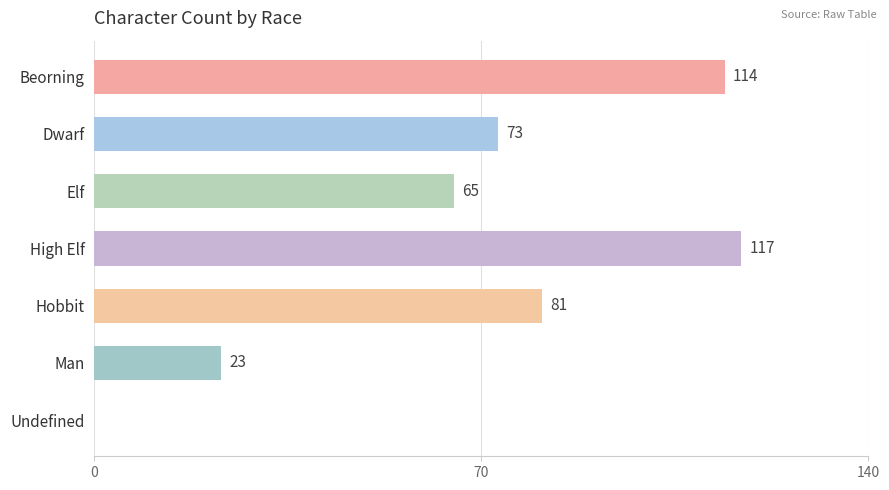

What is the sum of the values at Hobbit and Undefined?

81